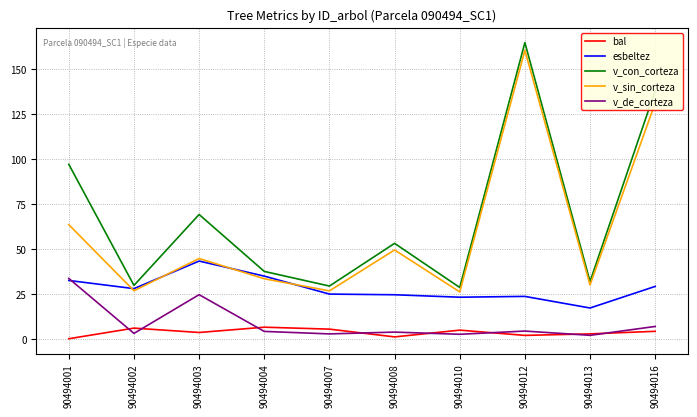

How many positive values does the bal series have?

9